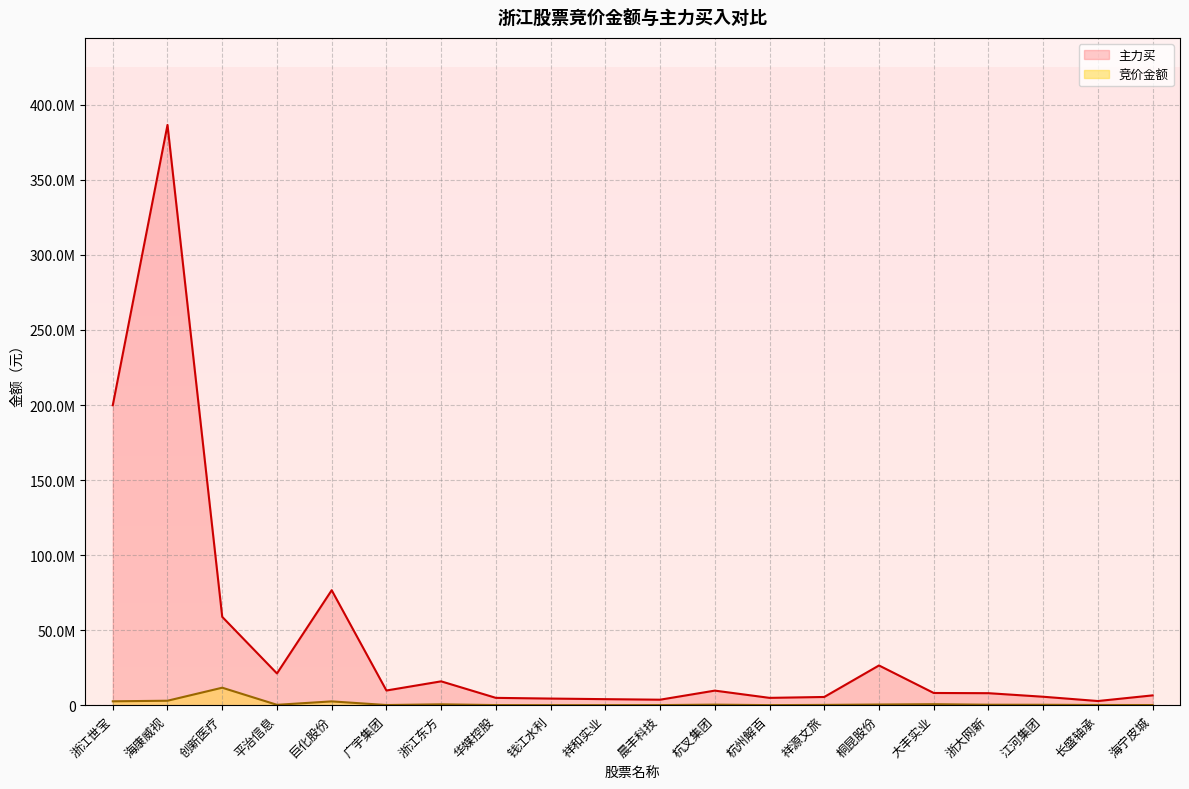

Where is 主力买 nearest to the value 194700006?

浙江世宝